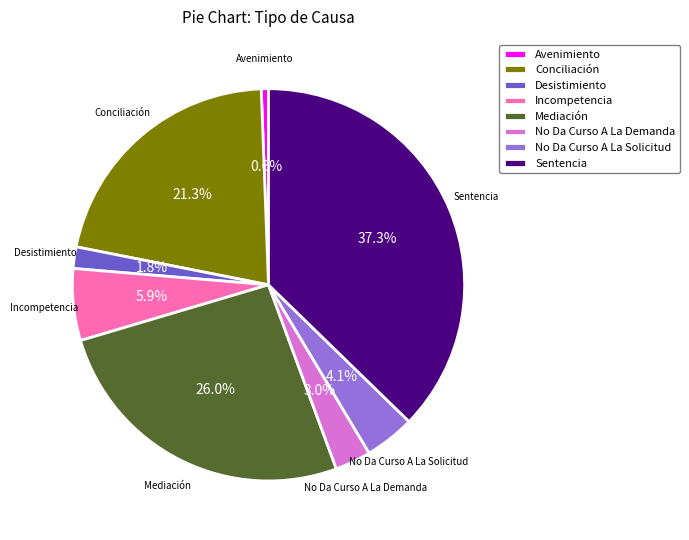

What percentage is the Desistimiento slice, to the nearest percent?

2%